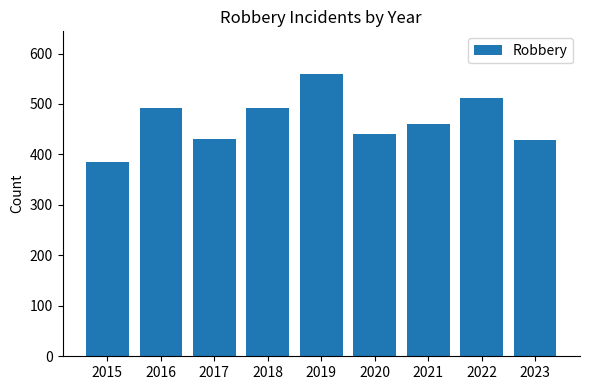

What is the sum of all values?

4203